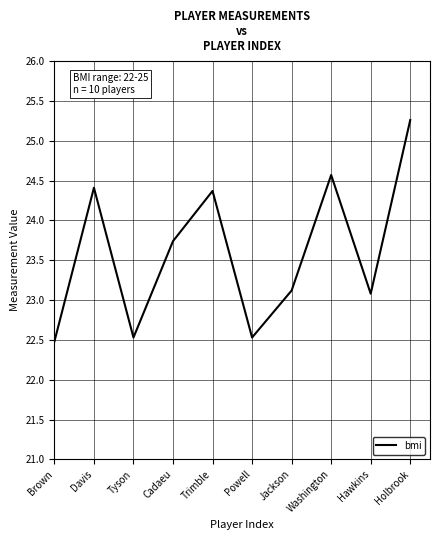

What value does the data have at Davis?

24.4